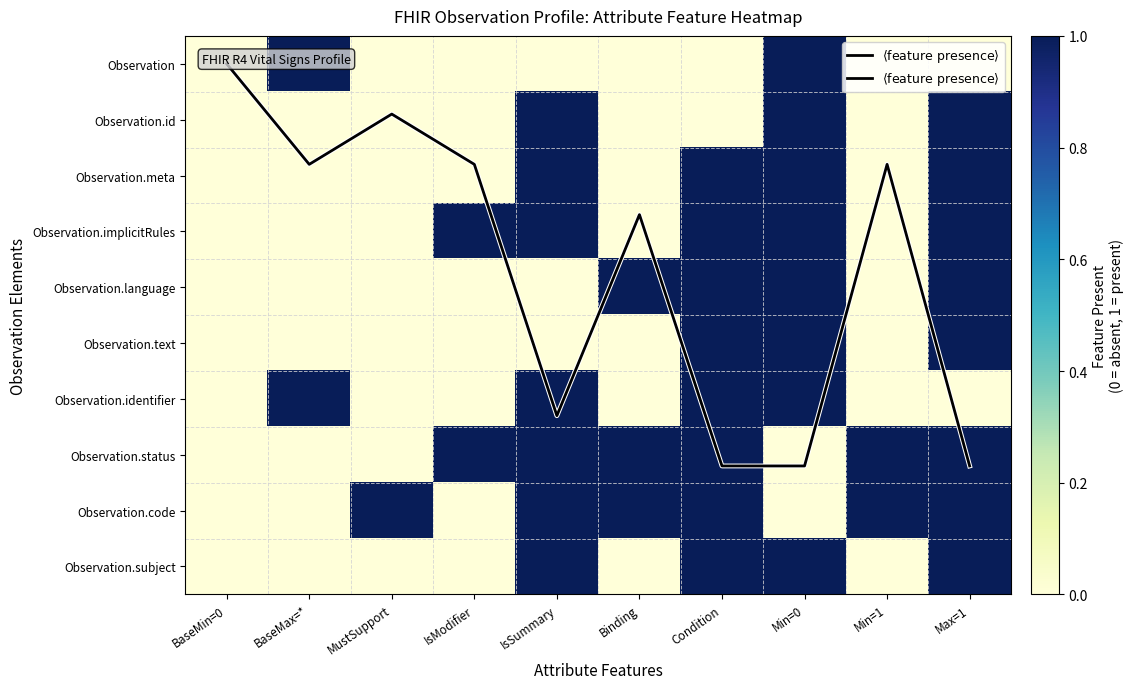

What is the average value of the Observation.code series?

0.6